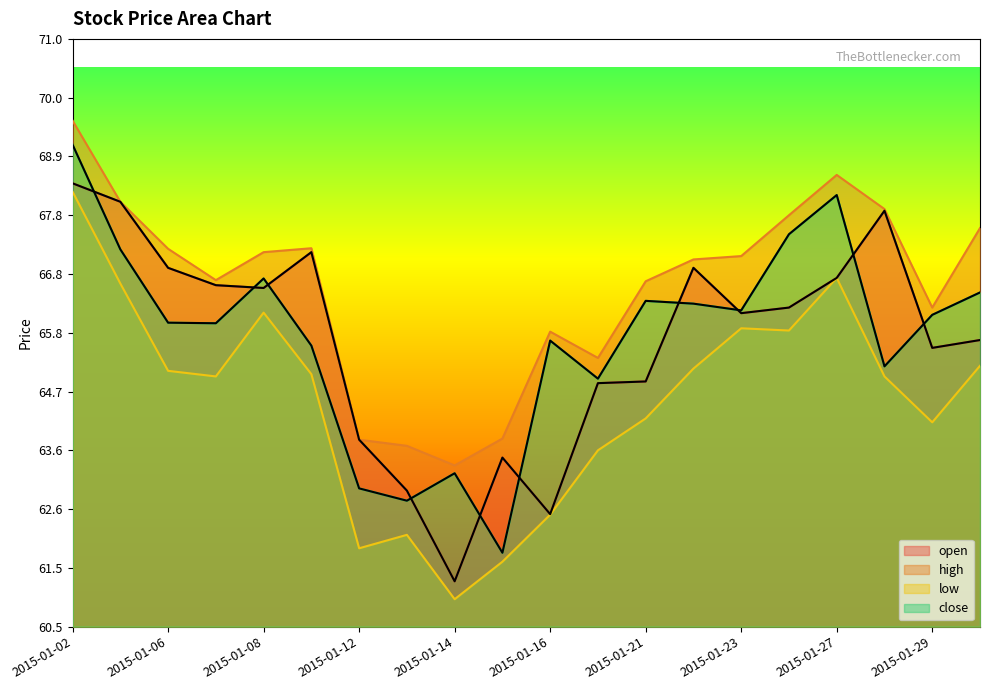

How many distinct data groups are displayed?

4